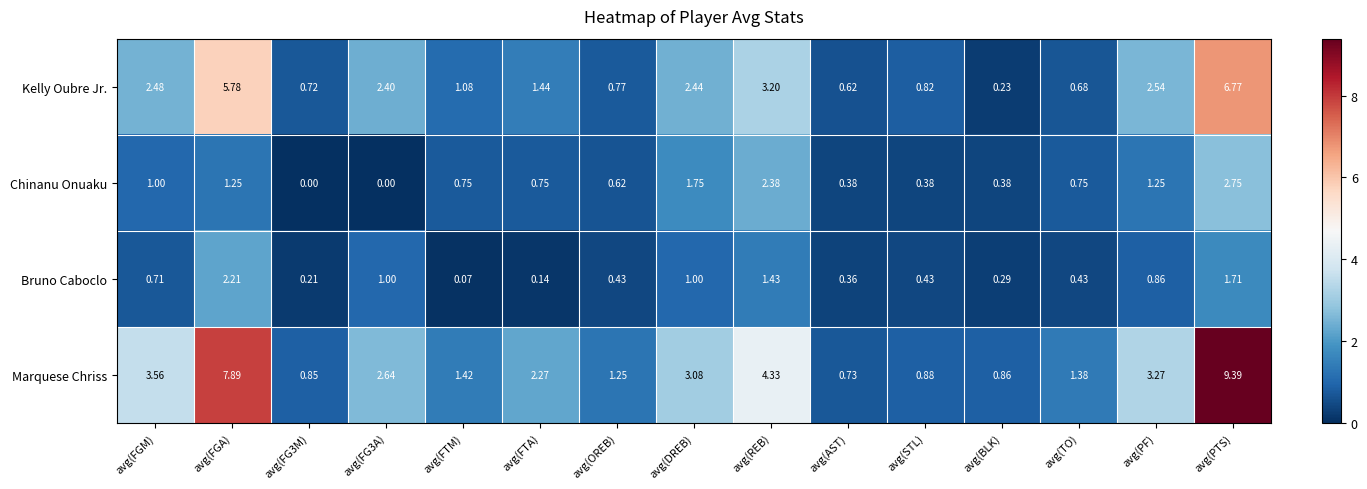

How many data points in Marquese Chriss are above 2?

8